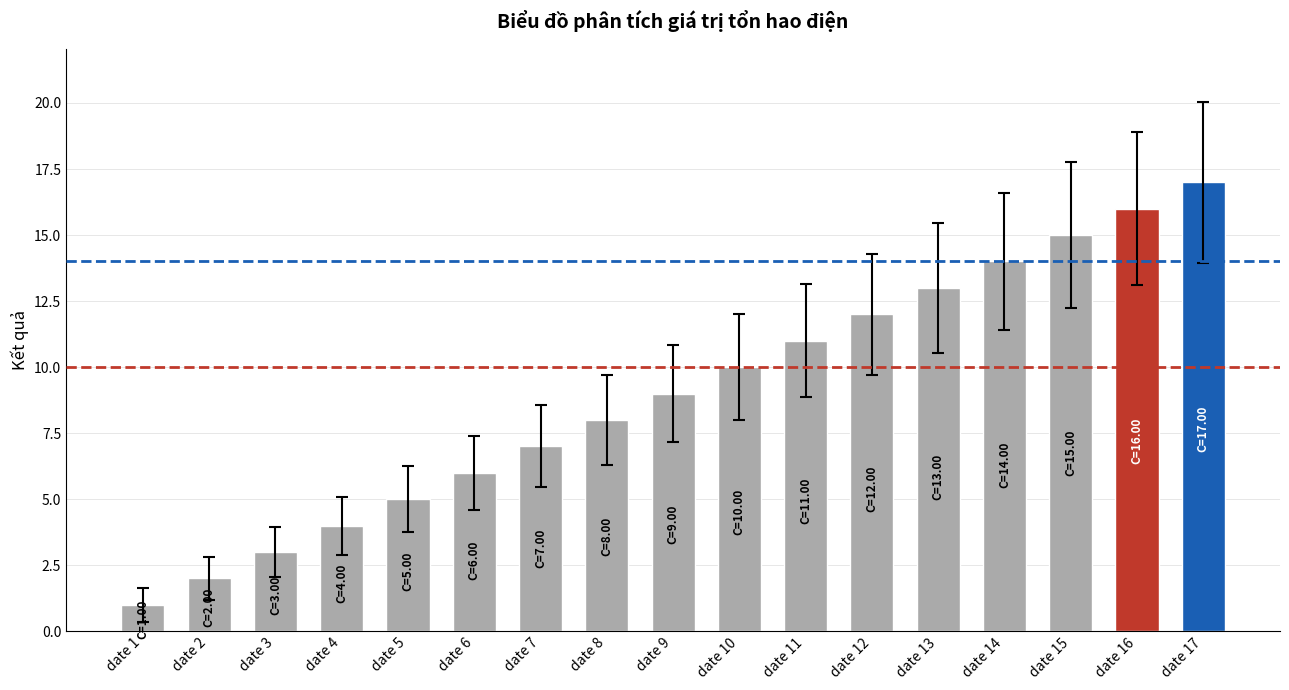

Rank the categories by value from lowest to highest.

date 1, date 2, date 3, date 4, date 5, date 6, date 7, date 8, date 9, date 10, date 11, date 12, date 13, date 14, date 15, date 16, date 17